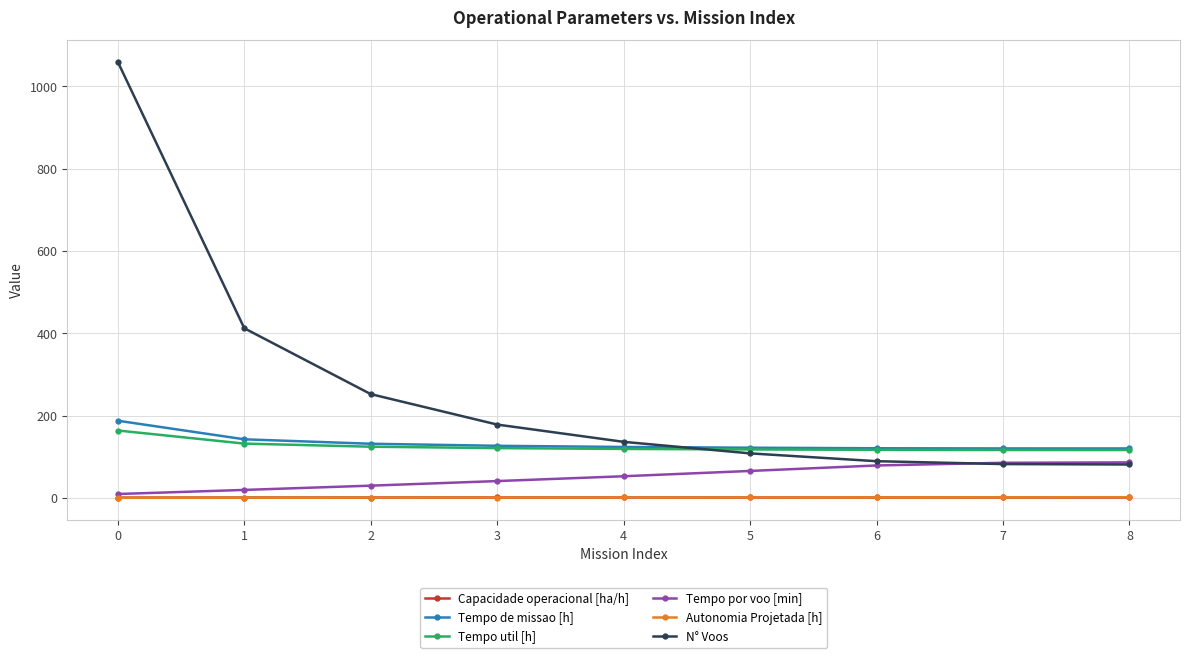

True or false: Tempo util [h] and N° Voos intersect in this chart.

True